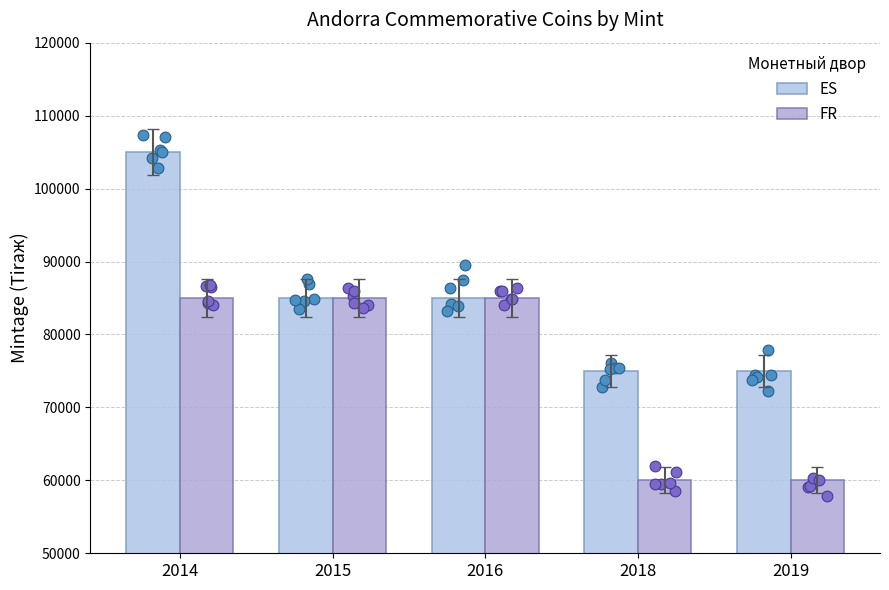

Which series contains the lowest Y value?

FR